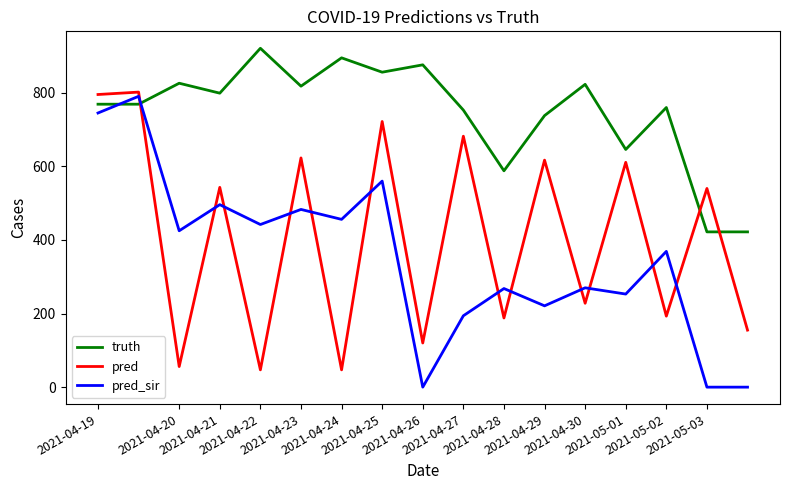

What is the highest value of the truth series?

921.0